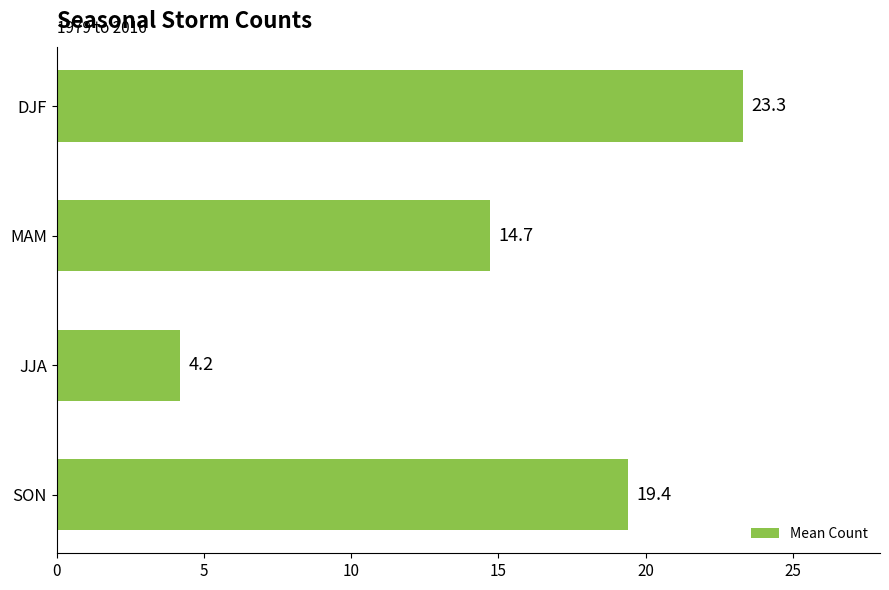

How many distinct data groups are displayed?

1